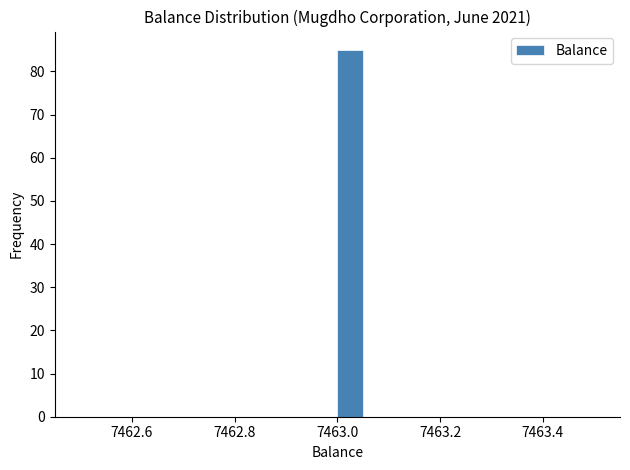

Around what value on the x-axis is the tallest bar? Give the approximate position of its centre, as read against the axis.

7463.02